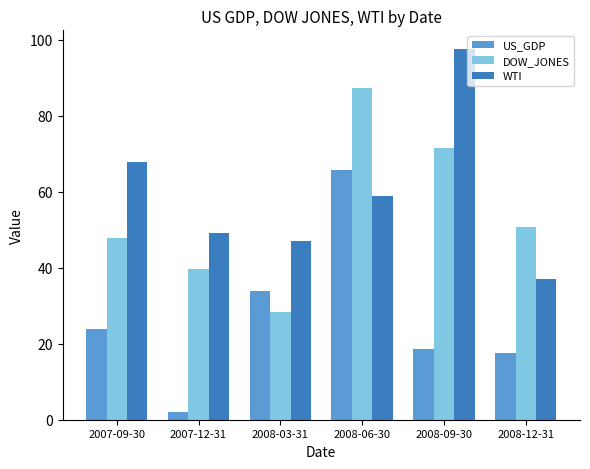

What is the smallest value displayed?

2.1